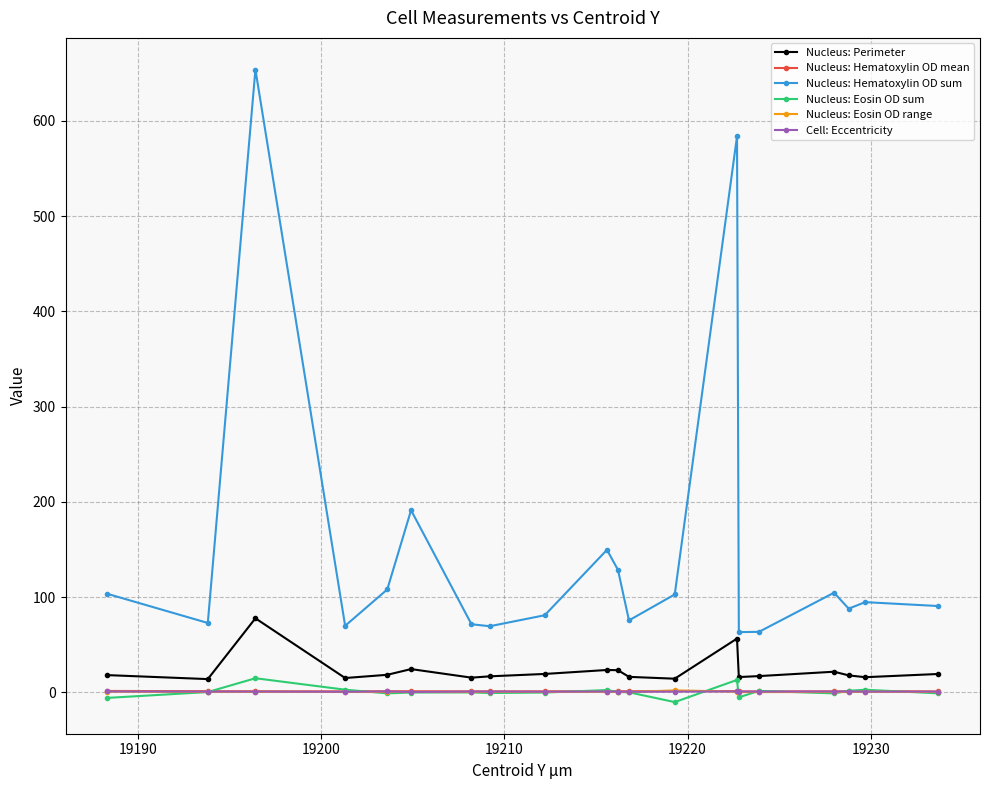

Which series has the largest range (max minus min)?

Nucleus: Hematoxylin OD sum